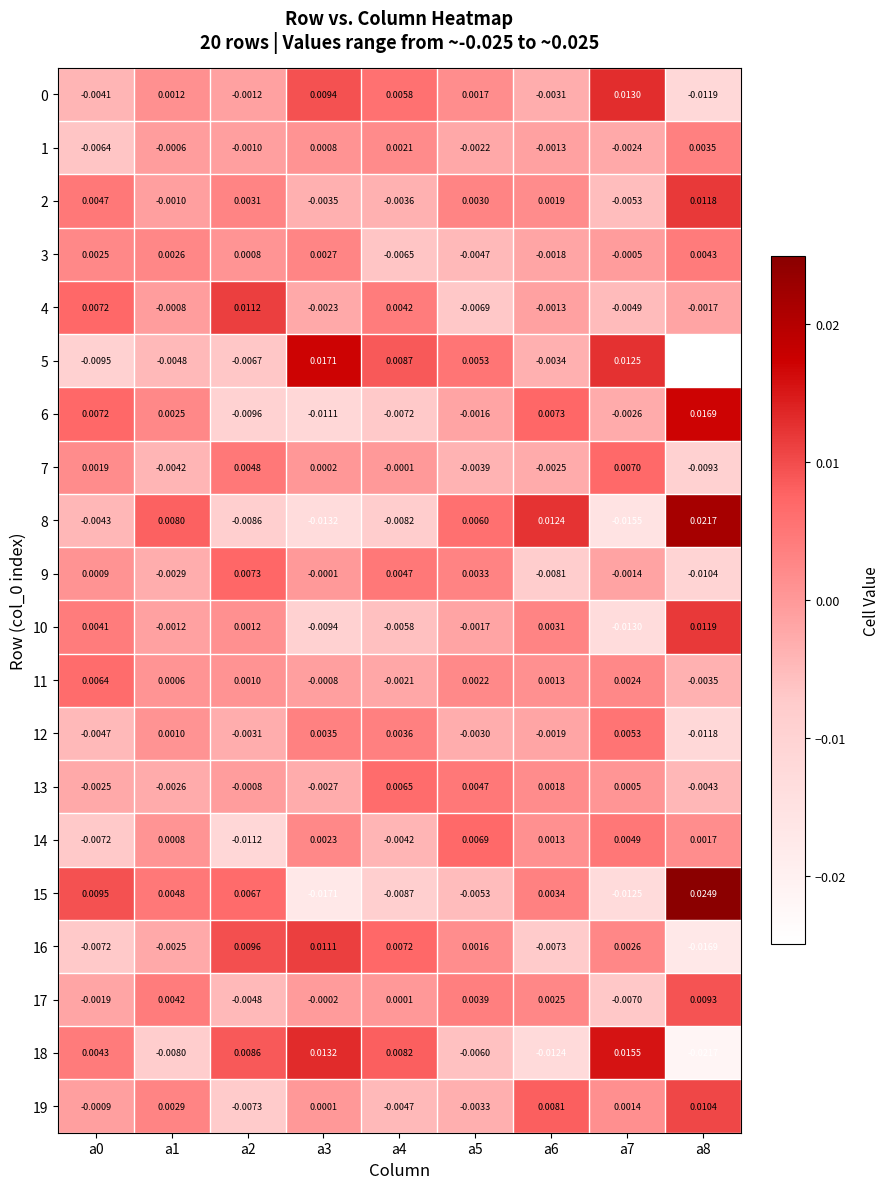

Is the value of 19 at a2 greater than the value of 10 at a2?

No